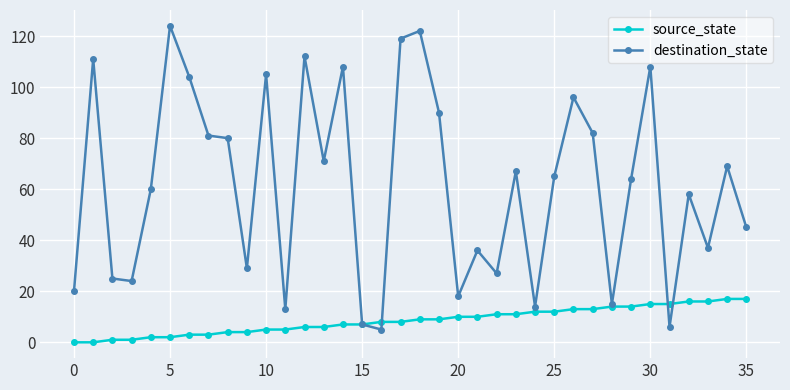

List the series in order of their peak value, lowest first.

source_state, destination_state